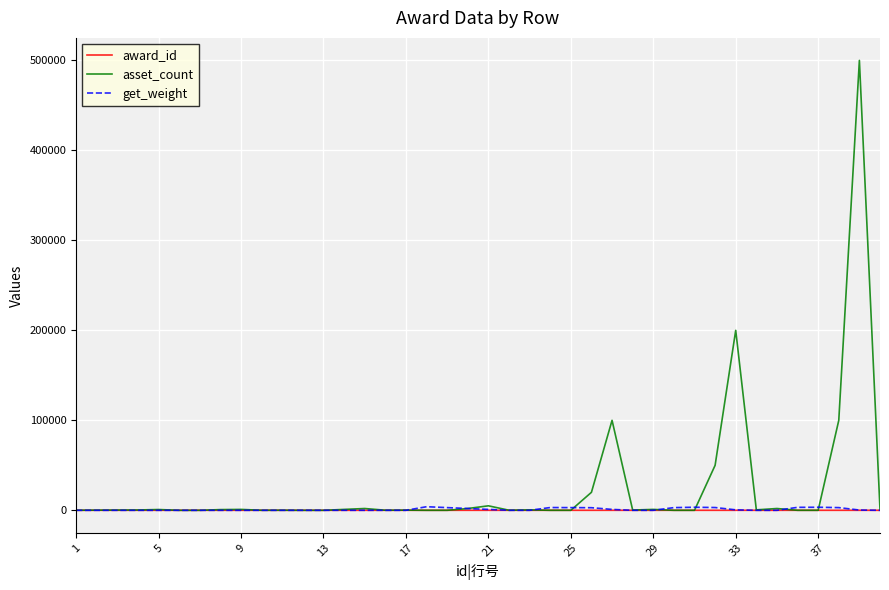

Which series has the largest total across all categories?

asset_count